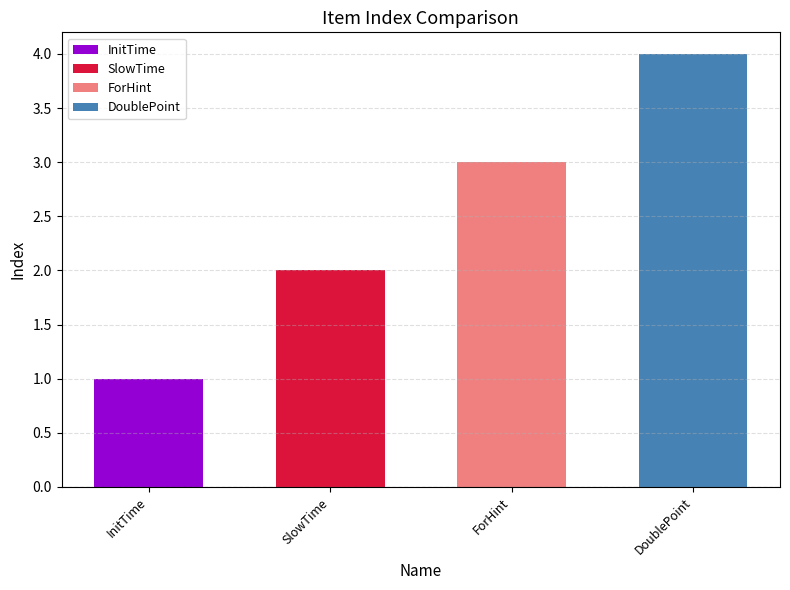

What is the sum of the values at DoublePoint and InitTime?

5